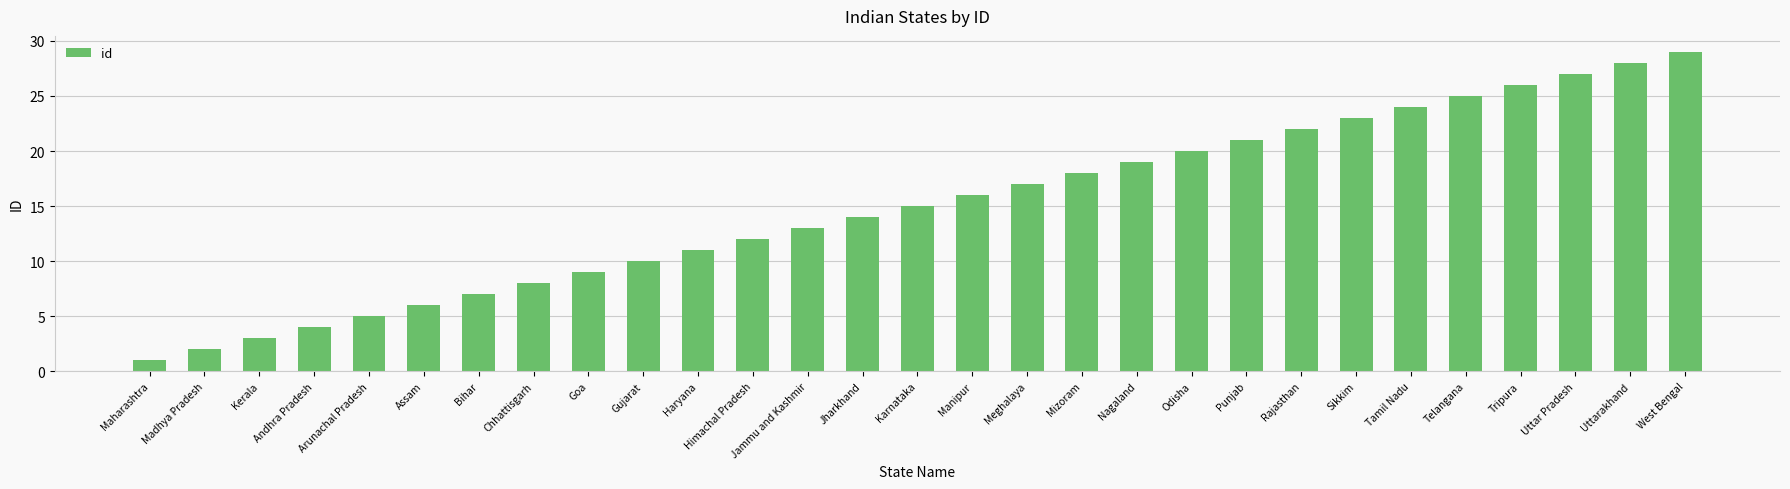

What is the label of the 6th bar from the right?

Tamil Nadu